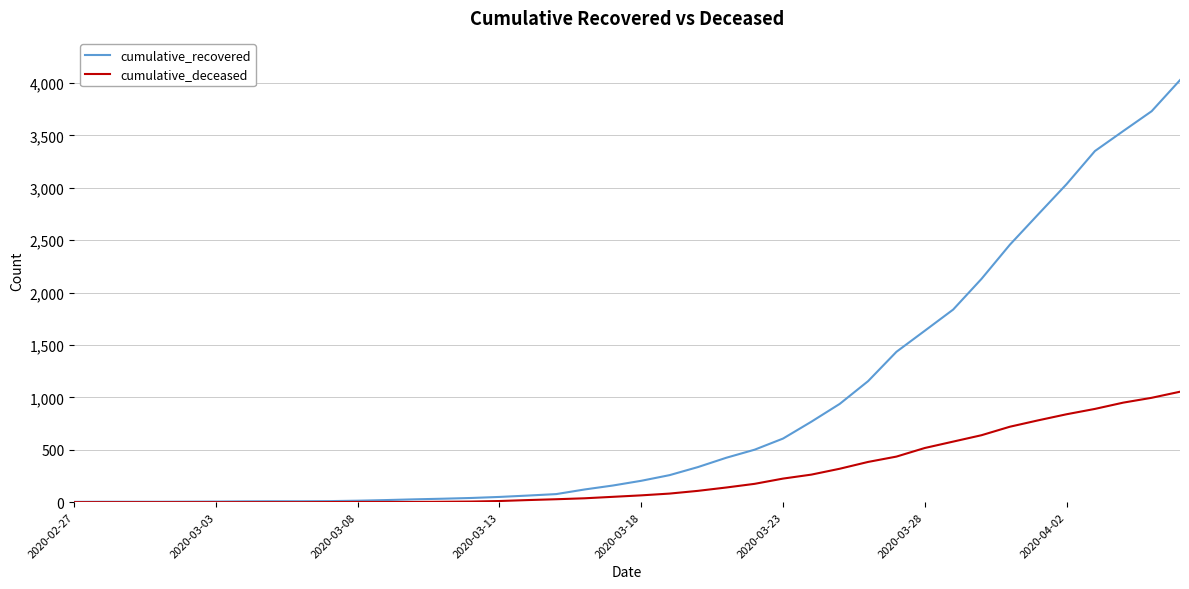

What is the maximum value shown in the chart?

4028